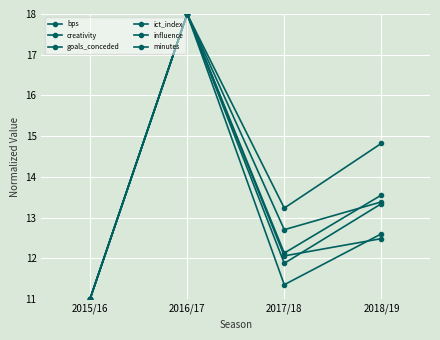

Is this an area chart (filled region under the line)?

No